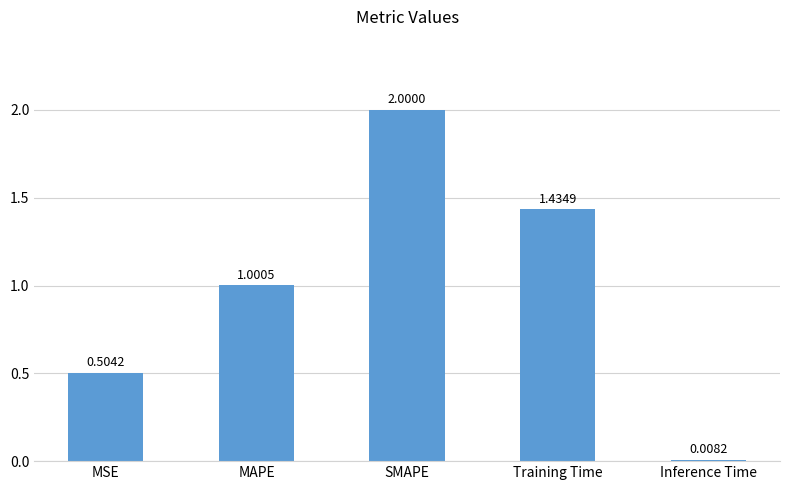

List the labels in order of value, largest first.

SMAPE, Training Time, MAPE, MSE, Inference Time